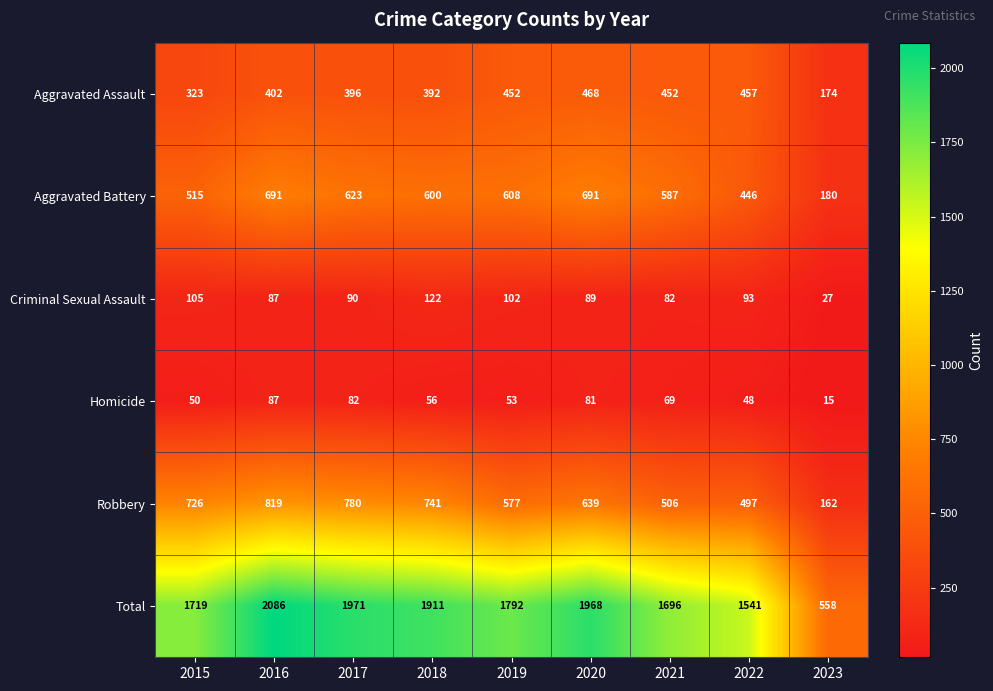

What value does the Homicide series have at 2020, to the nearest 10?

80